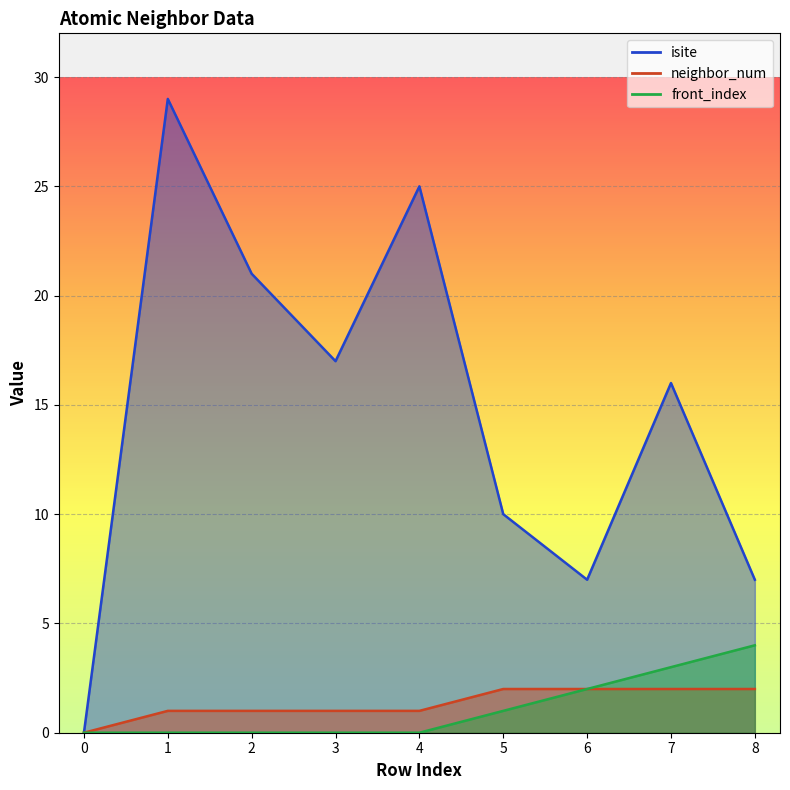

At which category does isite reach its first local peak?

1